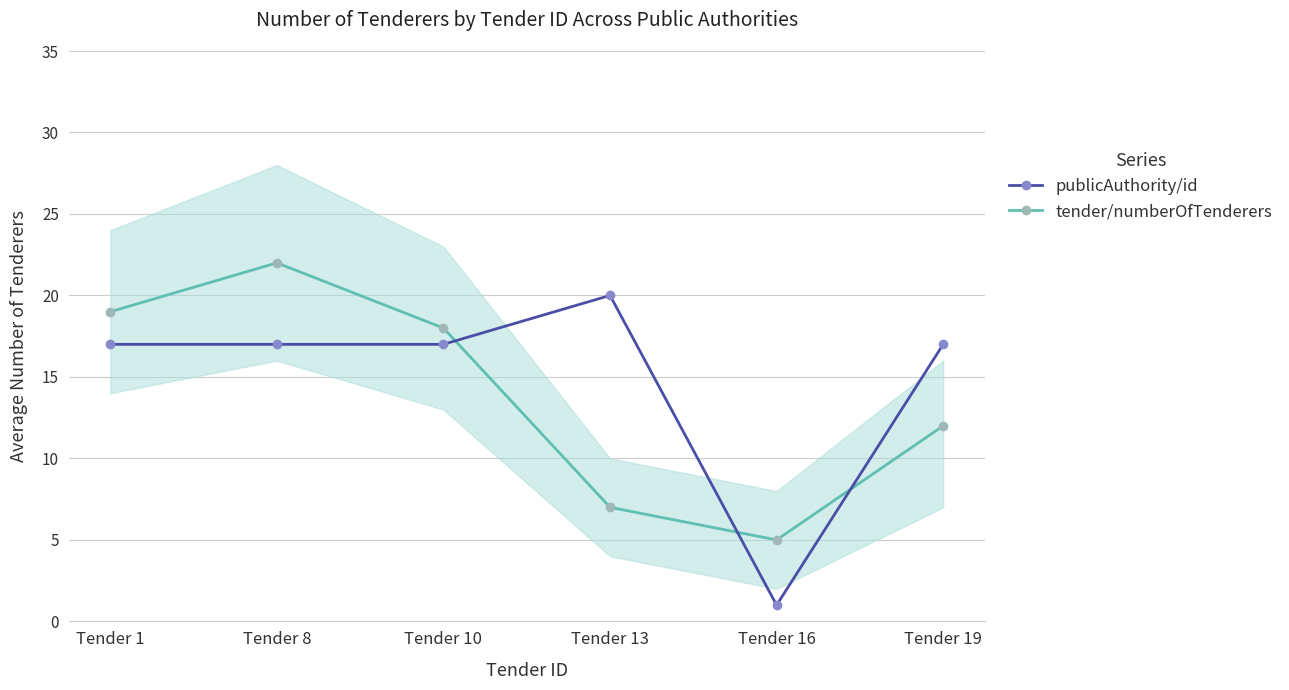

How many times do publicAuthority/id and tender/numberOfTenderers cross each other?

3